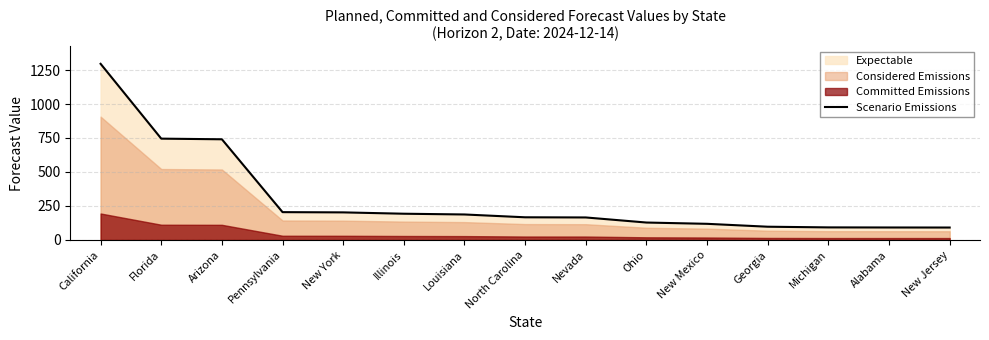

How many data points are less than 166?

7